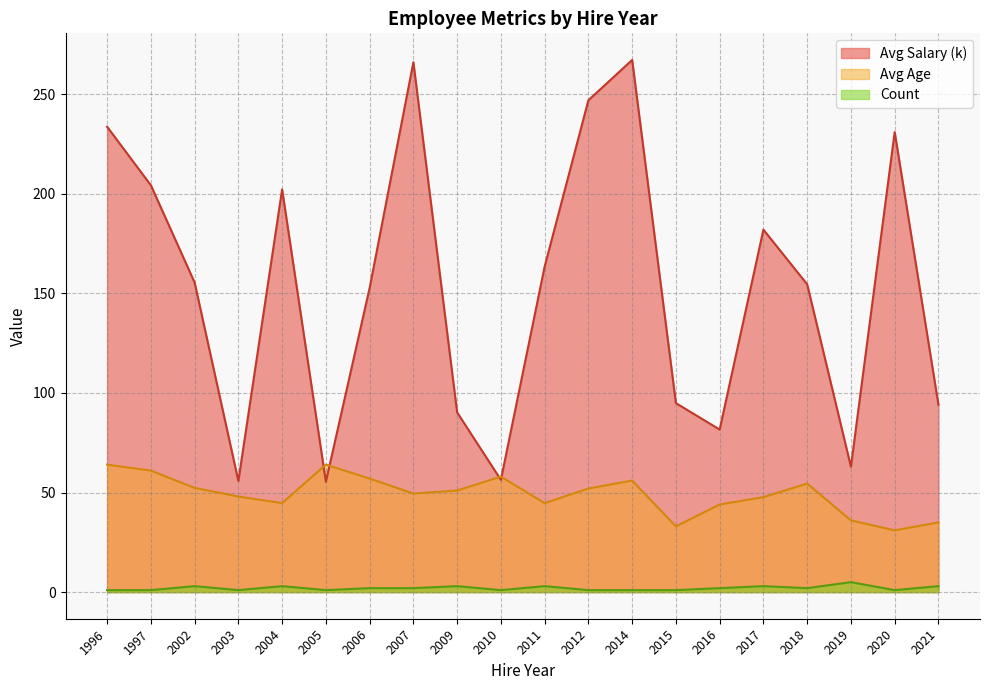

Does the chart have visible grid lines?

Yes